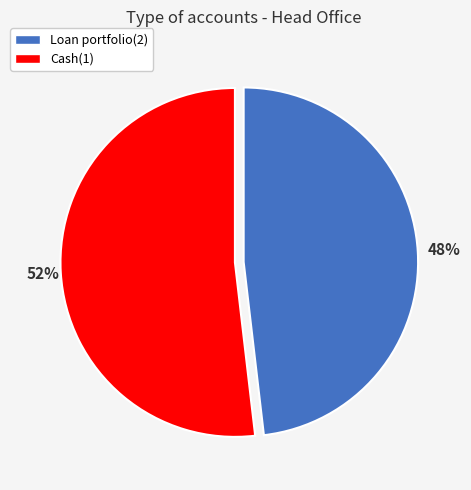

Is it true that Cash(1) is 52% of the pie?

True